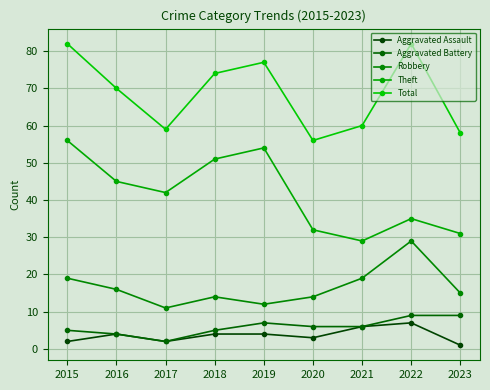

Where is the first local minimum for Aggravated Assault?

2017